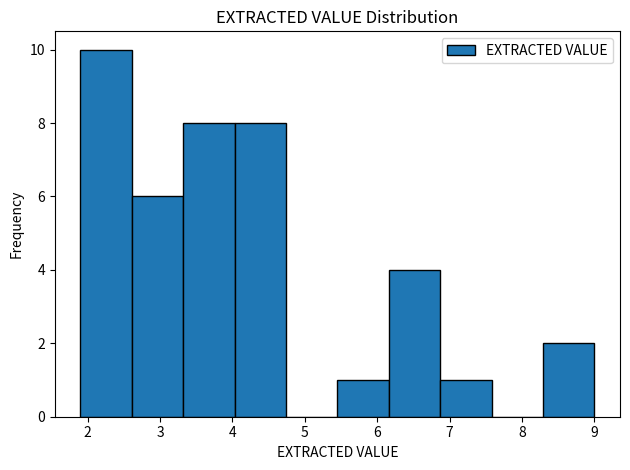

What is the height of the bar covering 4.03 to 4.74 on the x-axis? Neither the bar edges nor the heights are printed on the chart, so give them approximately, as read against the axes.

8